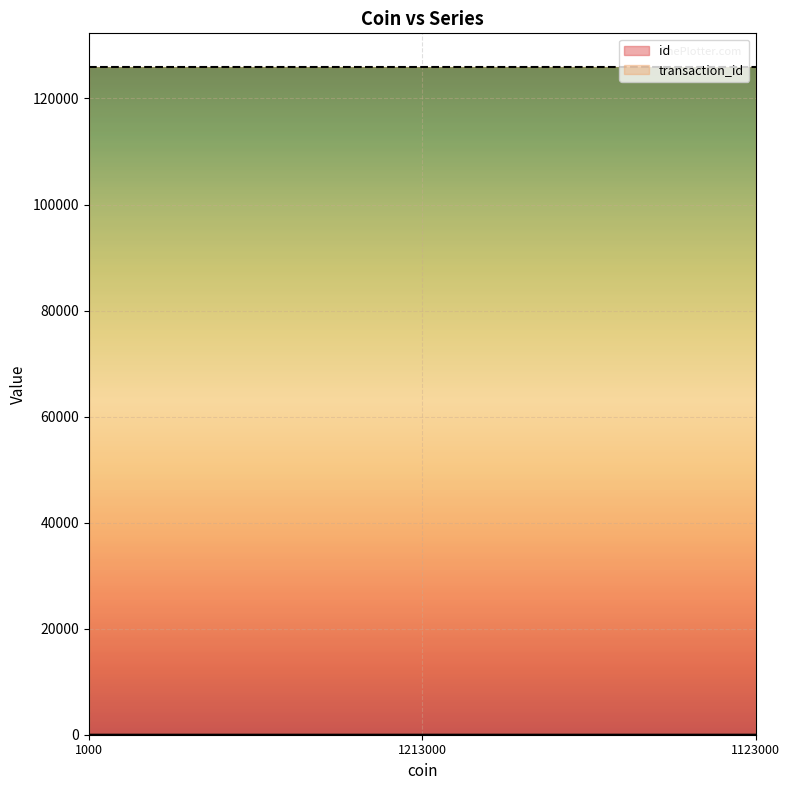

At which category does the chart reach its peak across all series?

1123000